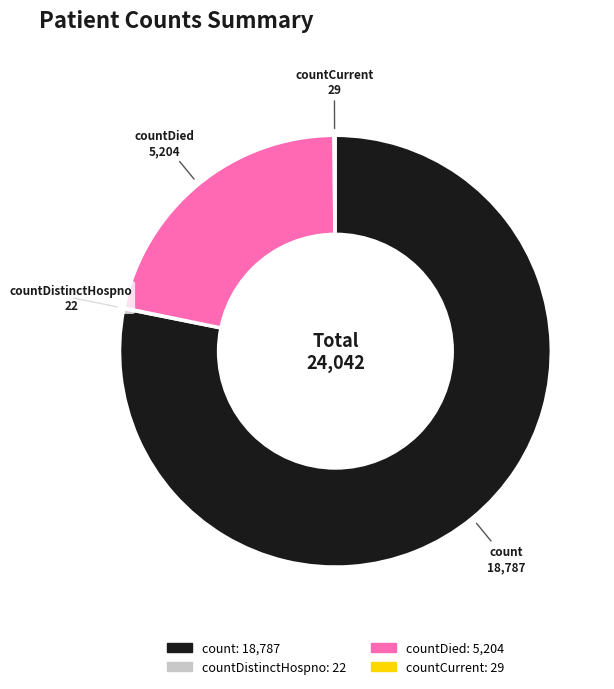

Is there a majority slice in this chart?

Yes